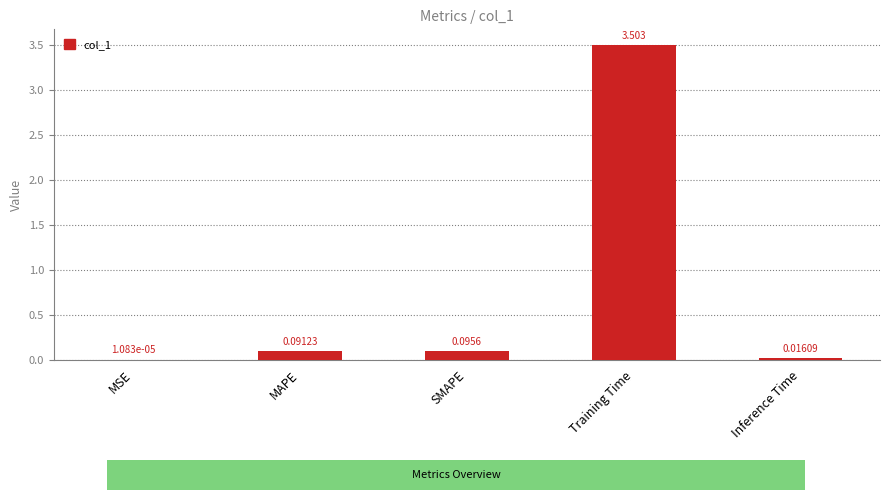

Which category has the highest value across all series?

Training Time